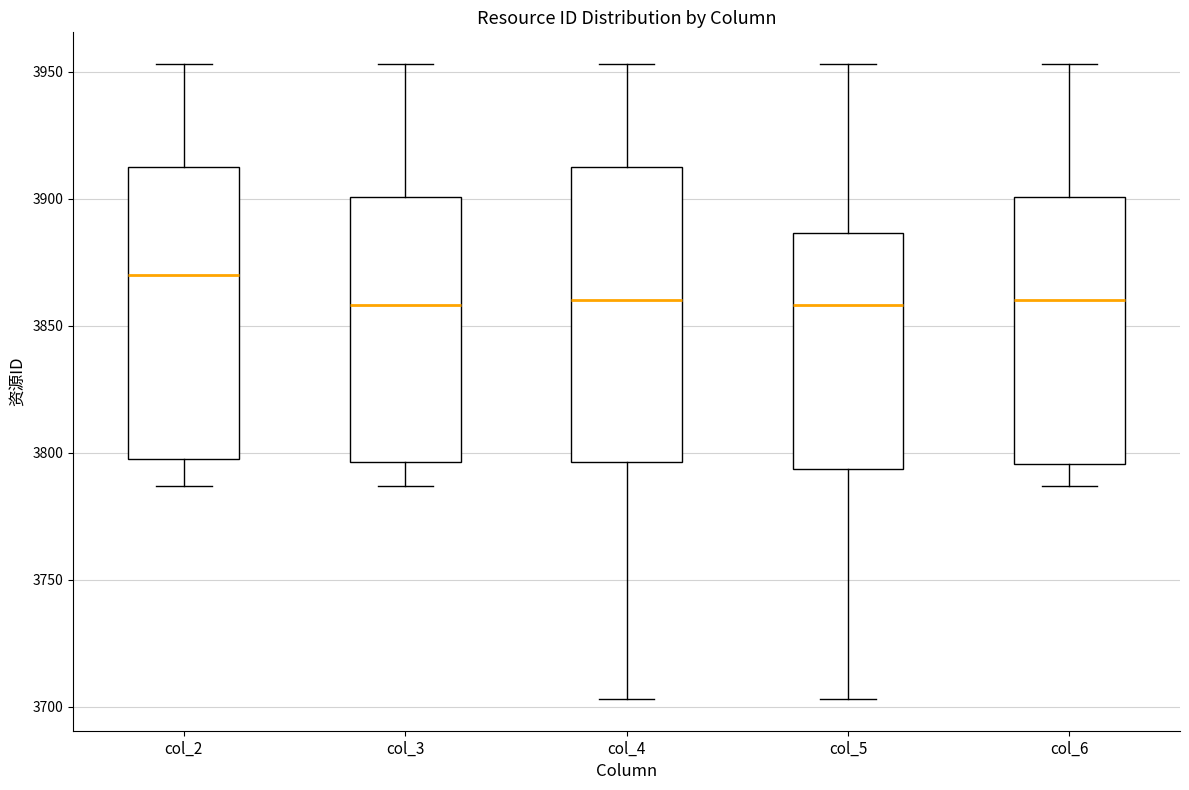

Reading left to right, transcribe this box plot: for each box, give where its median line is, the range the box spans, and where its two whiskers end, as read against the y-axis. The values are not printed on the chart, so give them approximately, as read against the axis.

col_2: median 3870, box 3800 to 3915, whiskers 3785 to 3955
col_3: median 3860, box 3795 to 3900, whiskers 3785 to 3955
col_4: median 3860, box 3795 to 3915, whiskers 3705 to 3955
col_5: median 3860, box 3795 to 3885, whiskers 3705 to 3955
col_6: median 3860, box 3795 to 3900, whiskers 3785 to 3955